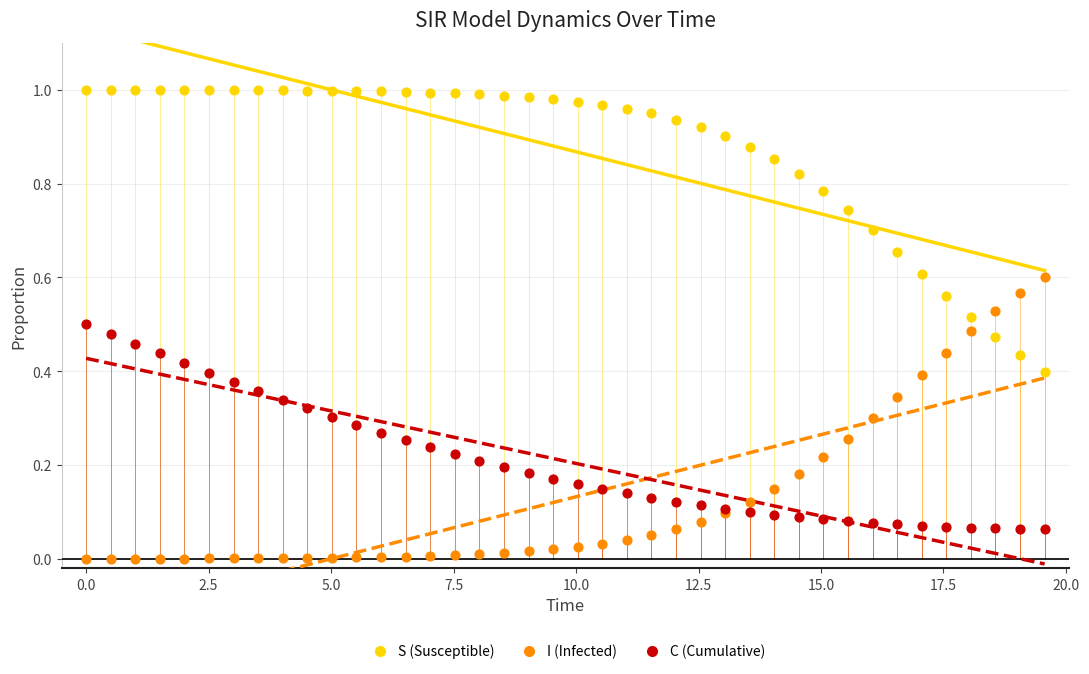

Which series contains the lowest Y value?

I (Infected)